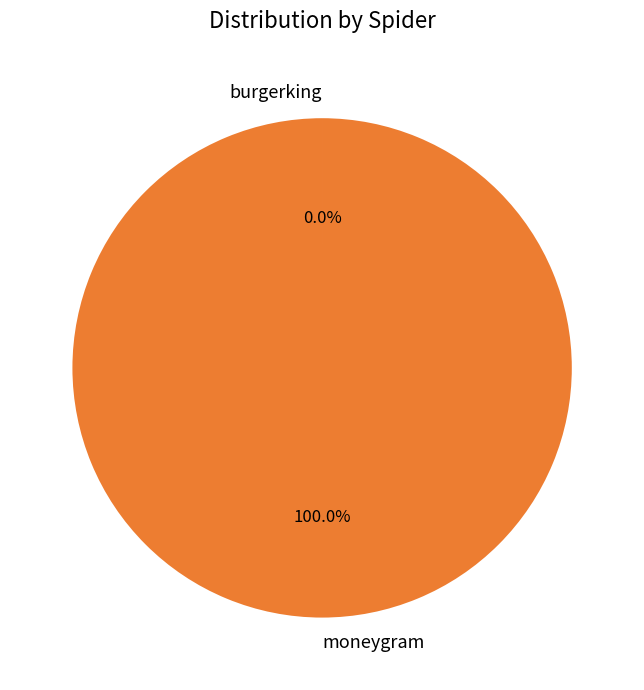

True or false: moneygram accounts for 90% of the total.

False